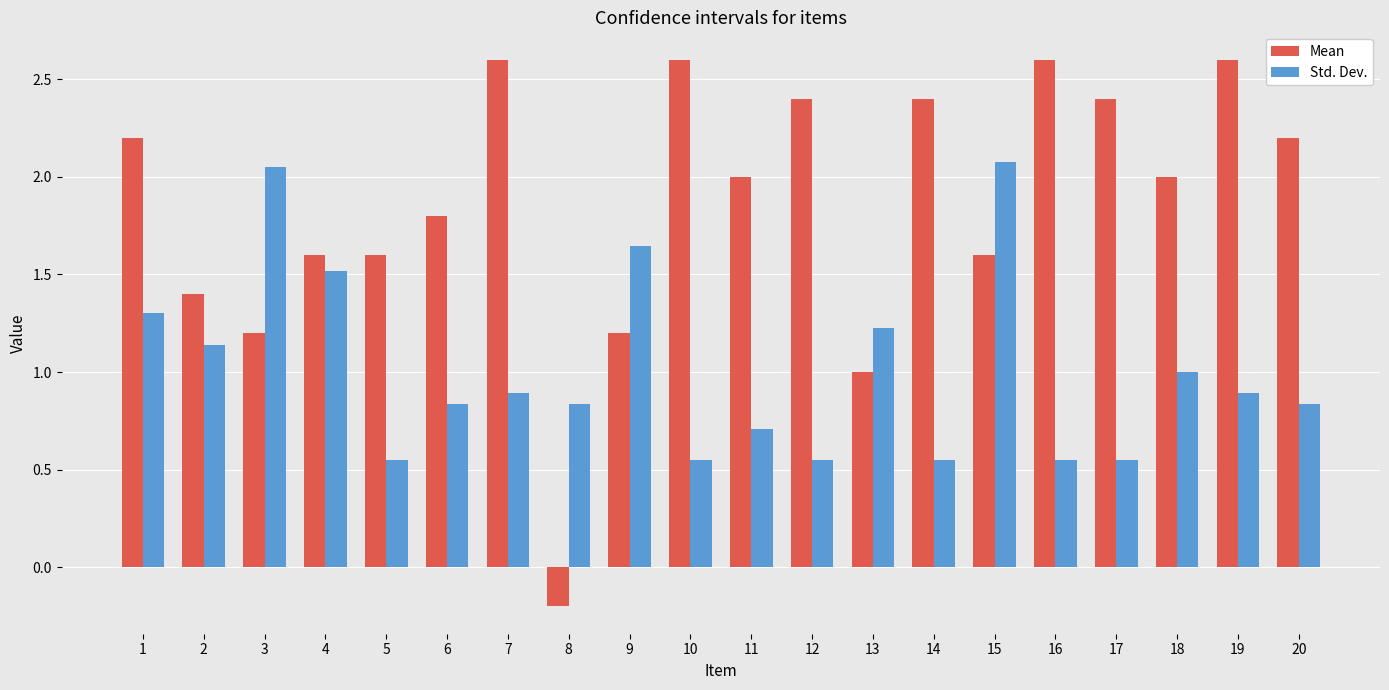

What is the difference between the highest and lowest values at 2?

0.3